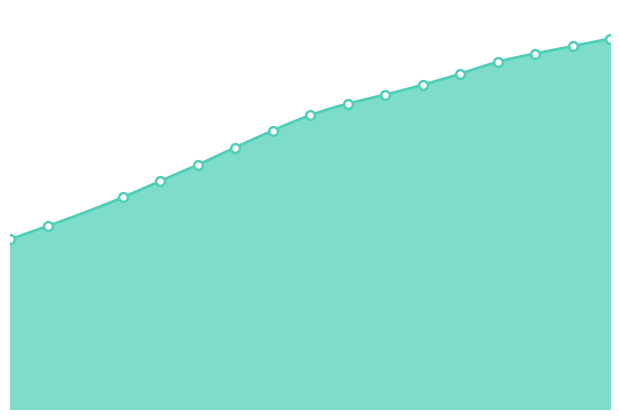

Between 2016 and 2022, which is larger?

2022